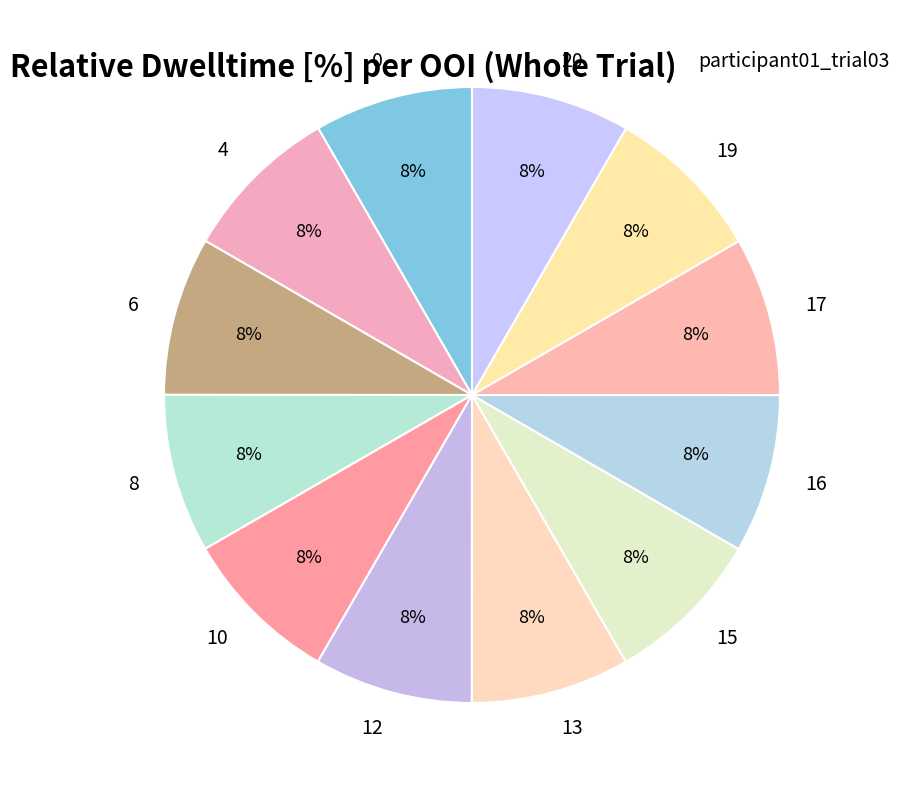

Is it true that 0 is 8% of the pie?

True